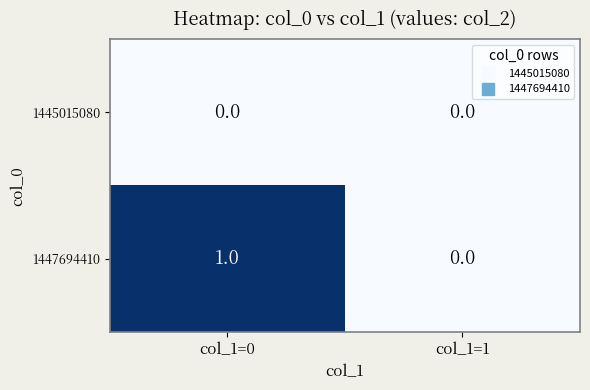

Rank the series by their maximum value, from highest to lowest.

1447694410, 1445015080